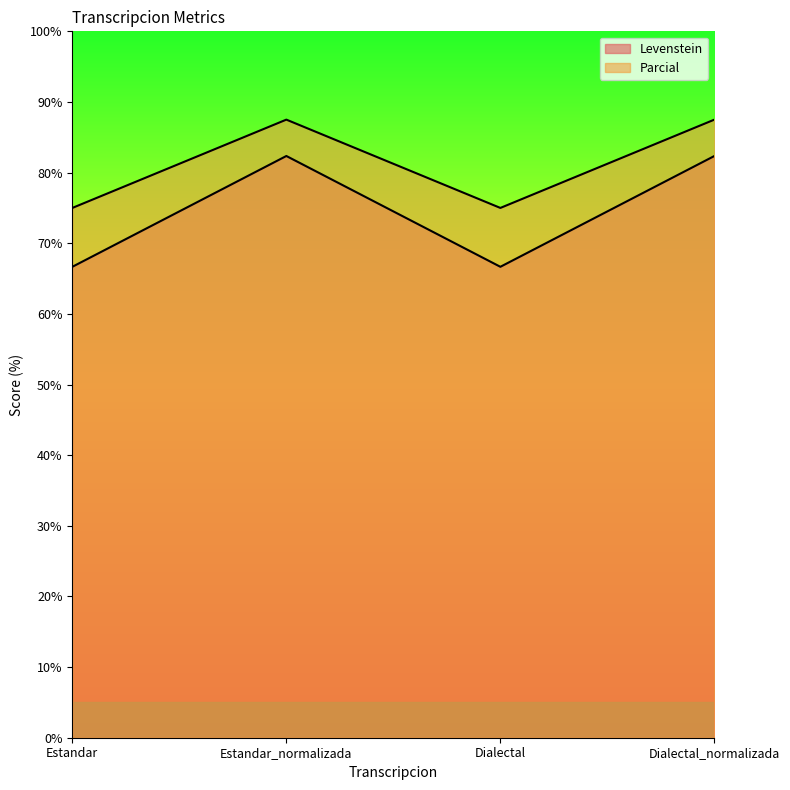

What is the value of the Parcial point at the 2nd from the left?

87.5